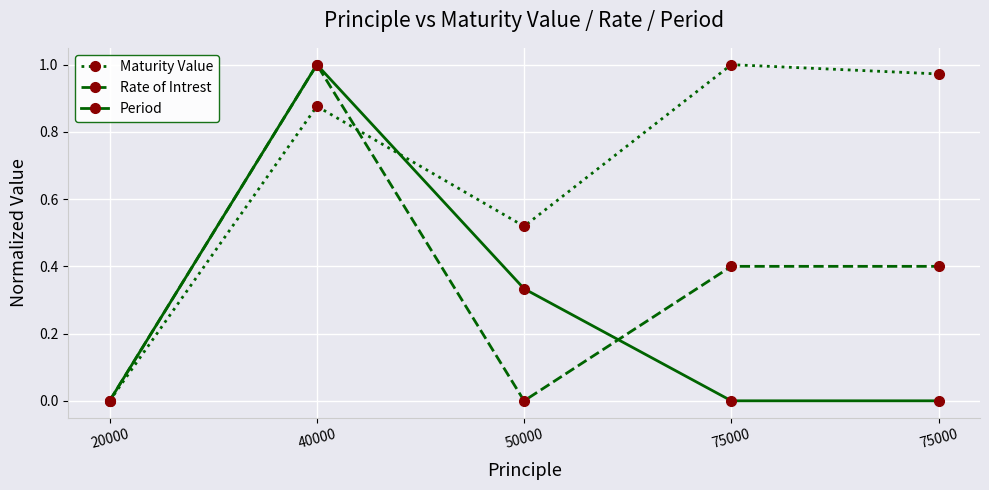

How many data points in Maturity Value are above 0?

4